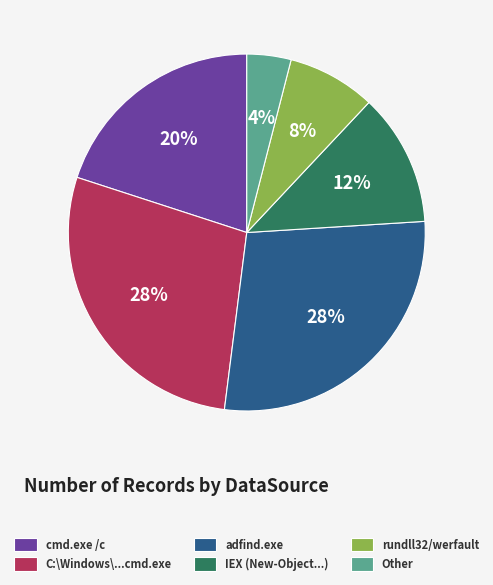

Approximately how many times larger is the value at cmd.exe /c compared to C:\Windows\...cmd.exe?

0.7